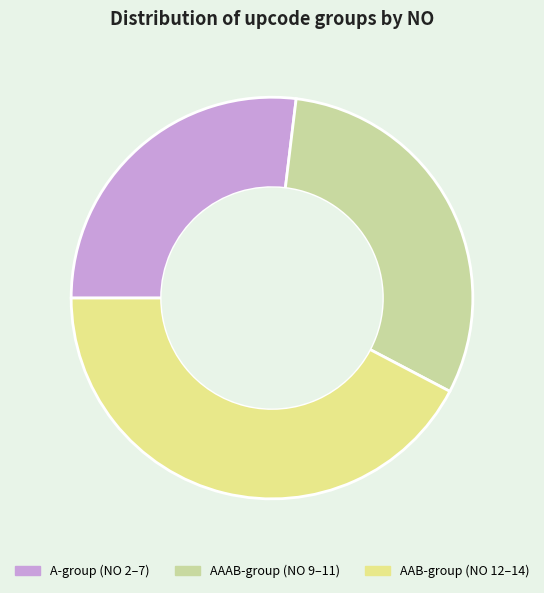

Between AAB-group (NO 12–14) and AAAB-group (NO 9–11), which is larger?

AAB-group (NO 12–14)